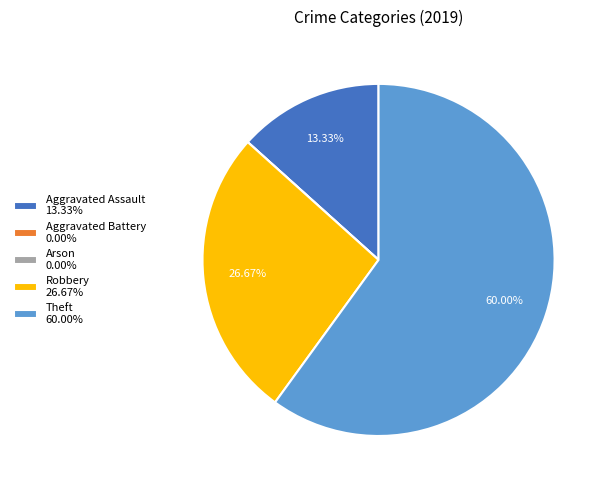

Do Theft and Robbery together represent more than half of the pie?

Yes